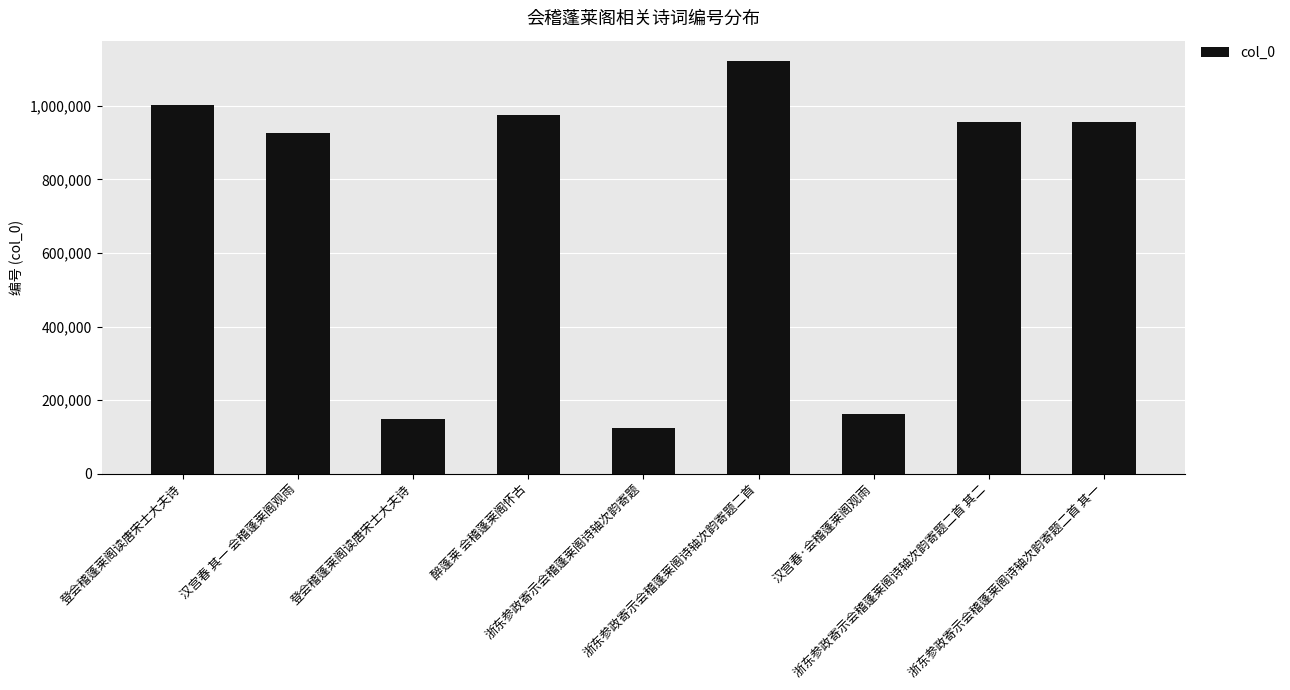

True or false: the data shows 1678582 at 登会稽蓬莱阁读唐宋士大夫诗.

False